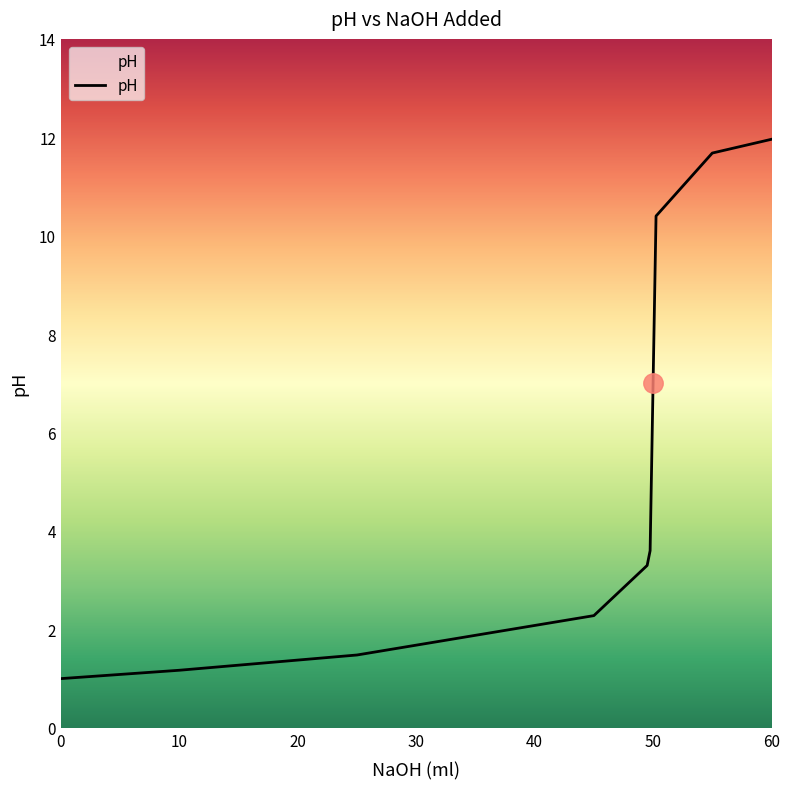

What is the minimum value shown in the chart?

1.0